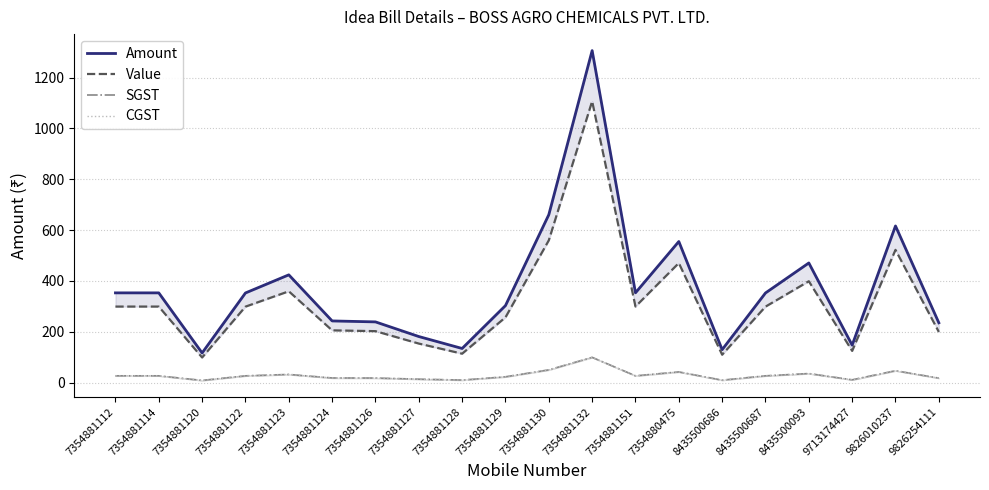

What are all the series names shown in the legend?

Amount, Value, SGST, CGST